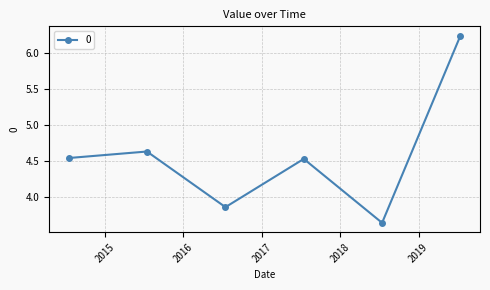

True or false: the data has more than 2 interior local peaks.

False